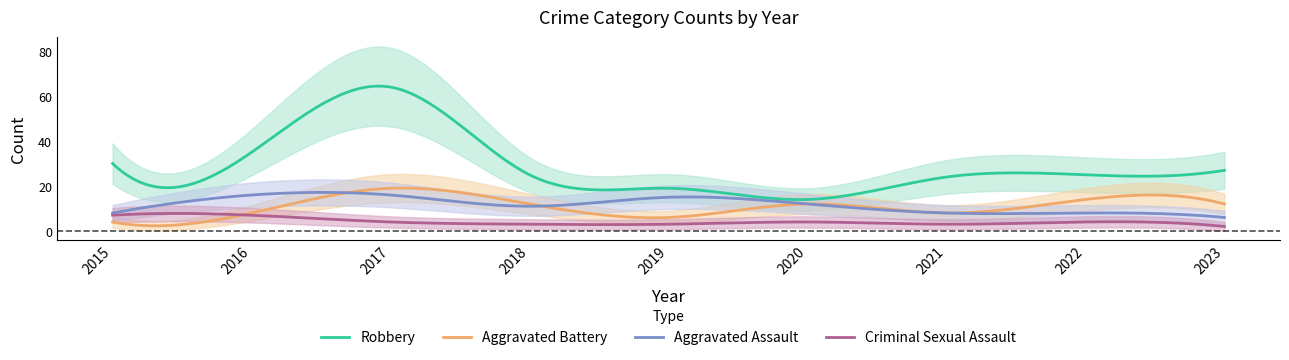

True or false: Robbery has a value of 27 at 2023.

True